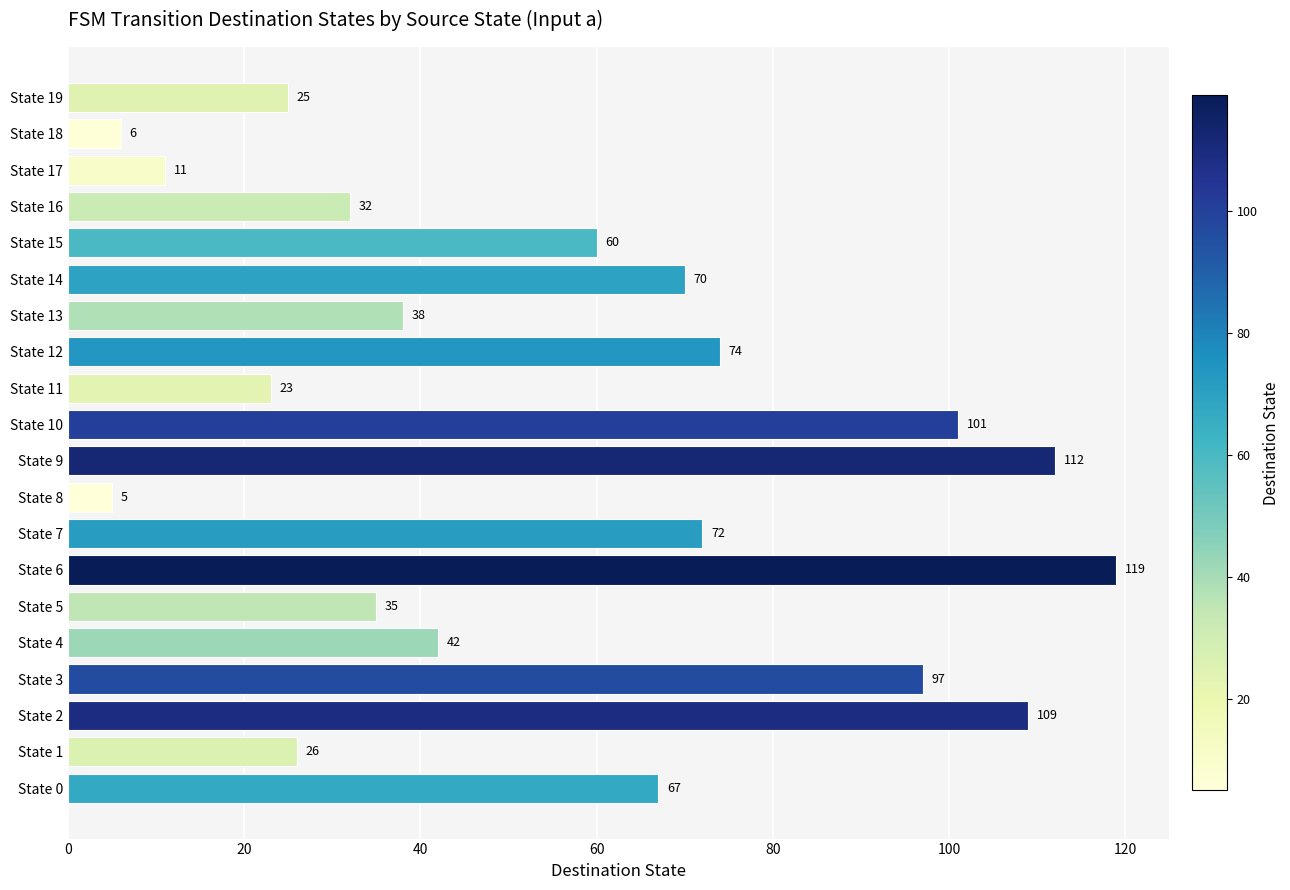

What is the difference between the maximum and minimum values?

114